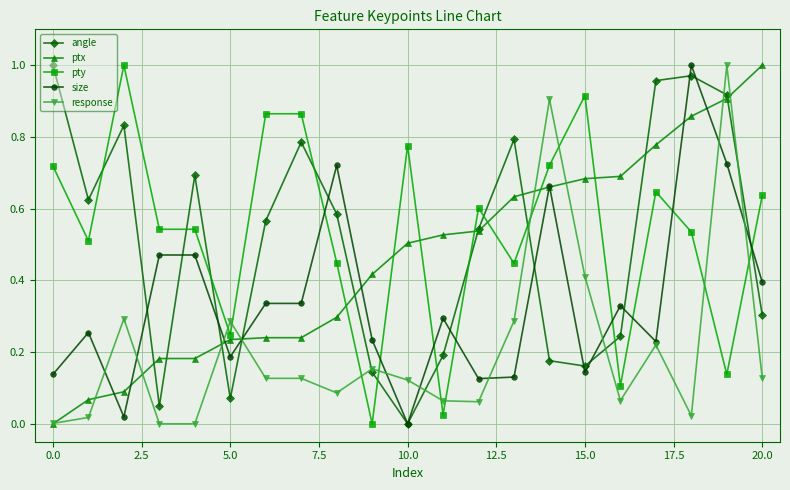

How many times do angle and pty cross each other?

11